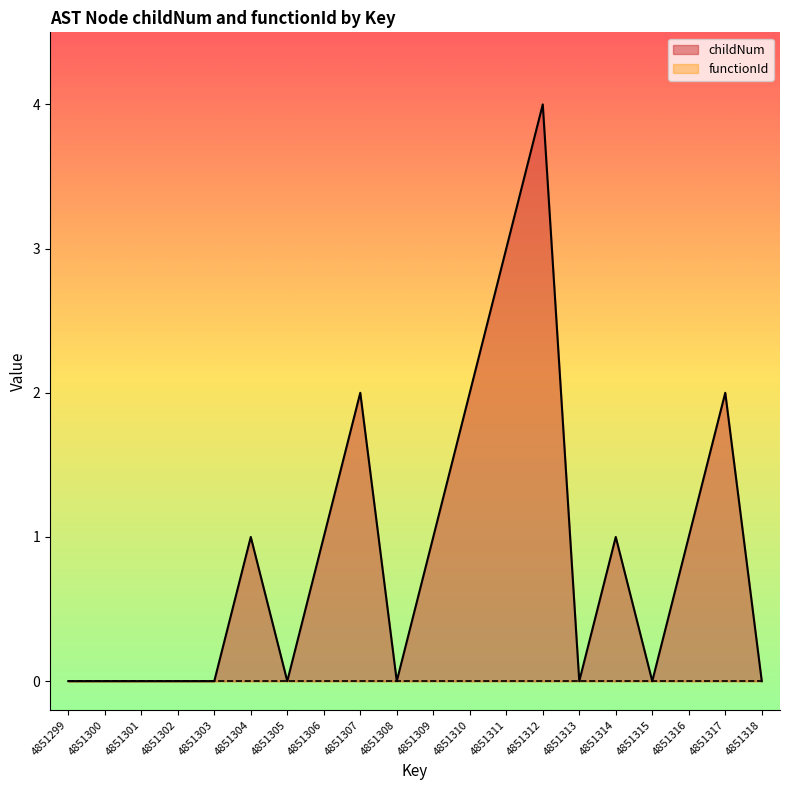

Which label corresponds to the largest value in the chart?

4851312